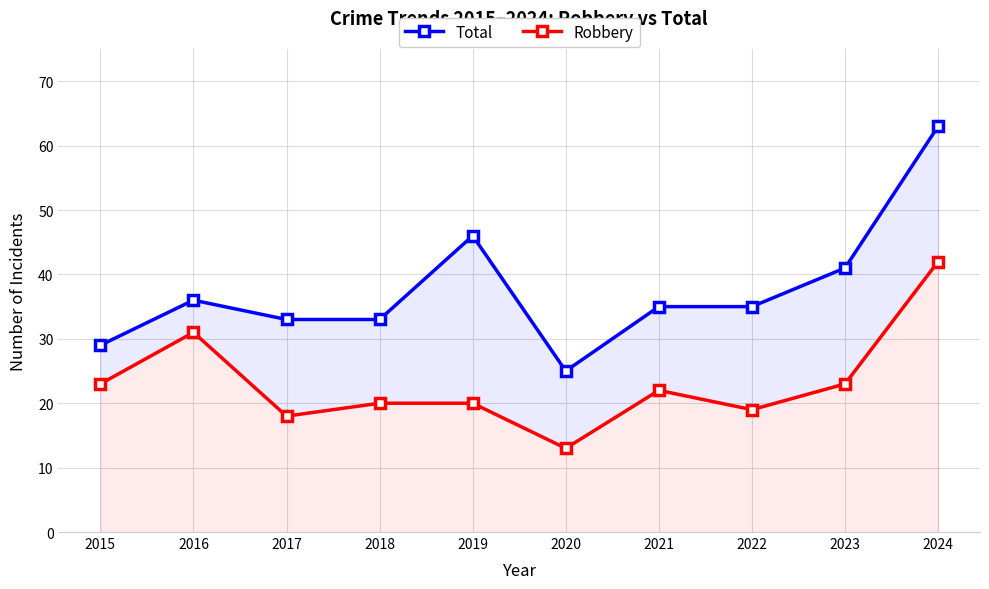

The value of Total at 2017 is 33. True or false?

True